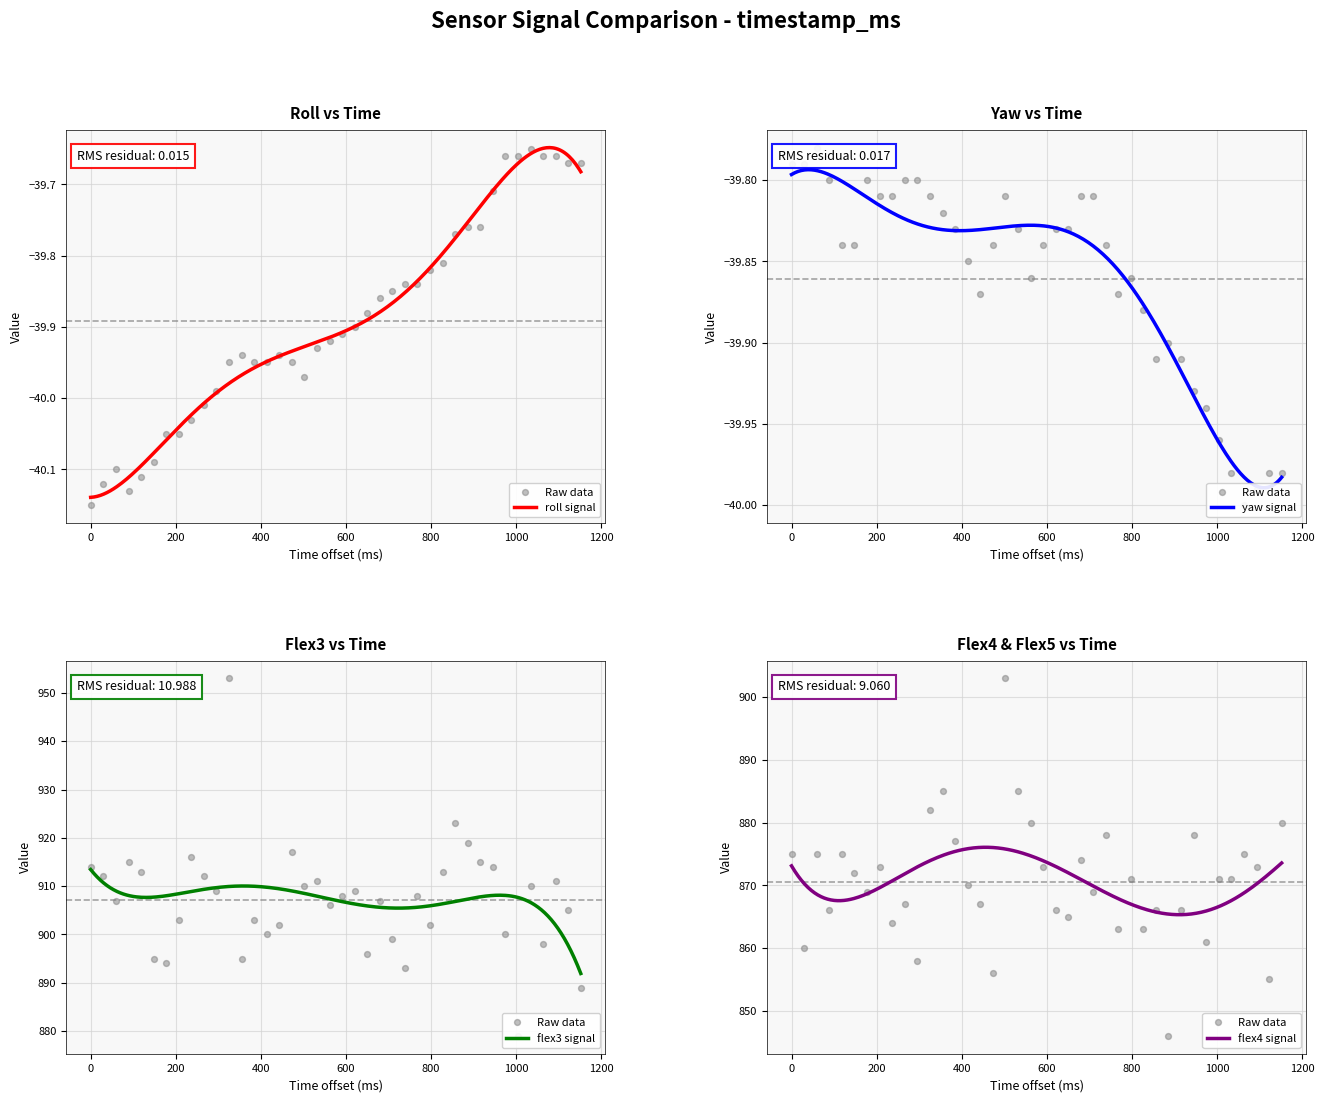

Which series has the largest Y range (max minus min)?

flex3